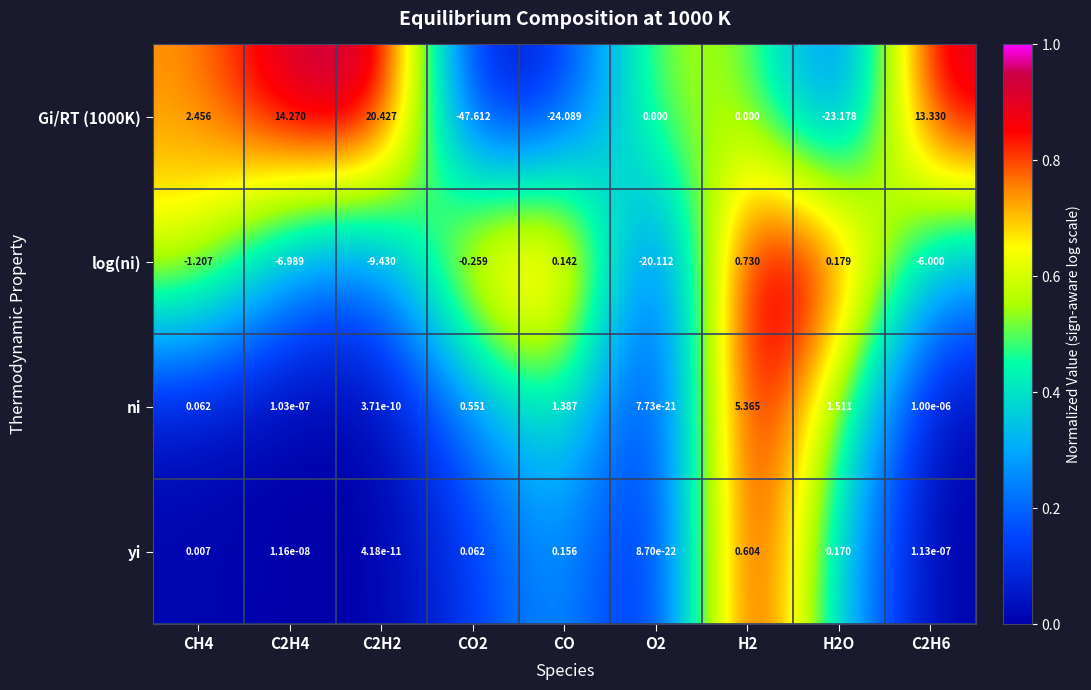

Which series has the largest total across all categories?

ni